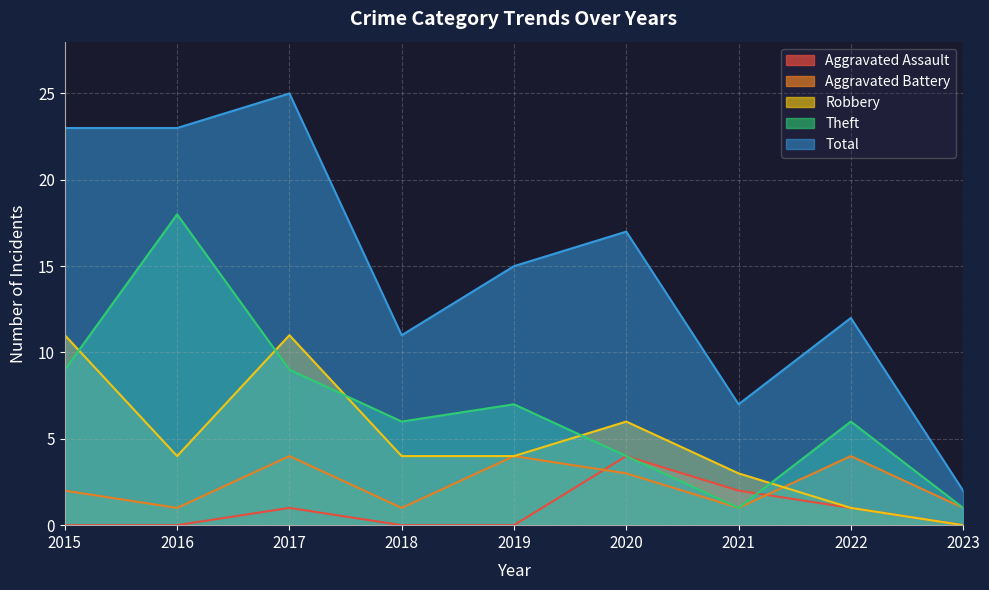

The value of Robbery at 2015 is 3. True or false?

False